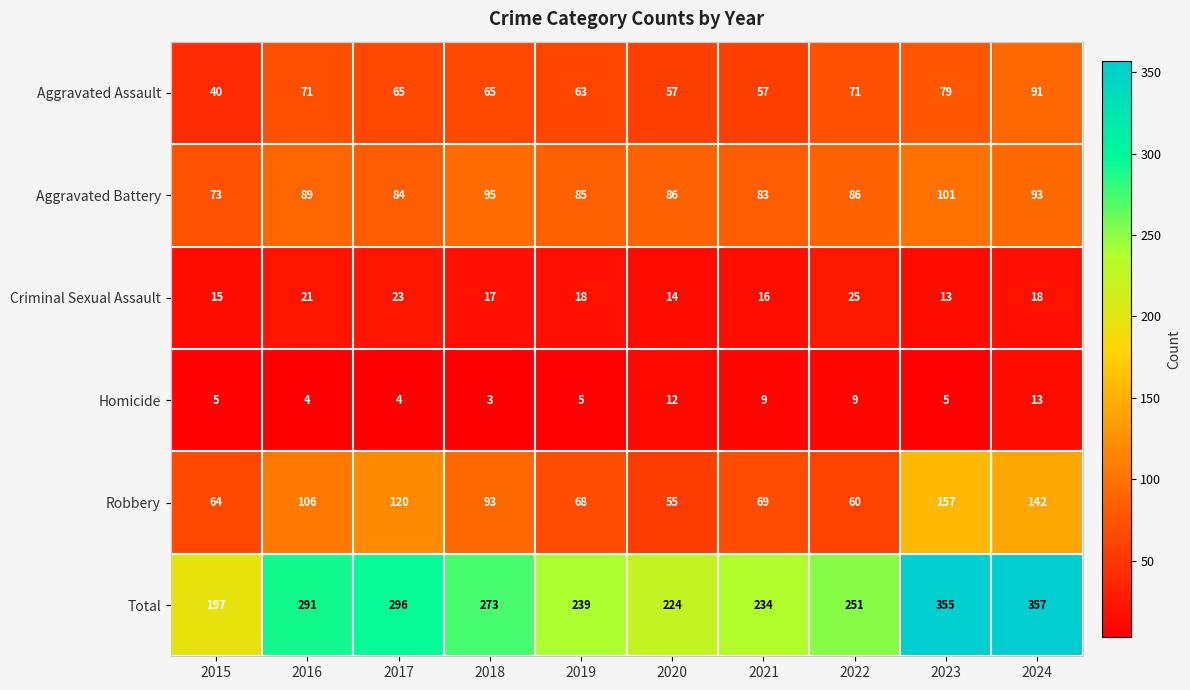

Between 2021 and 2024, which series saw the biggest shift?

Total